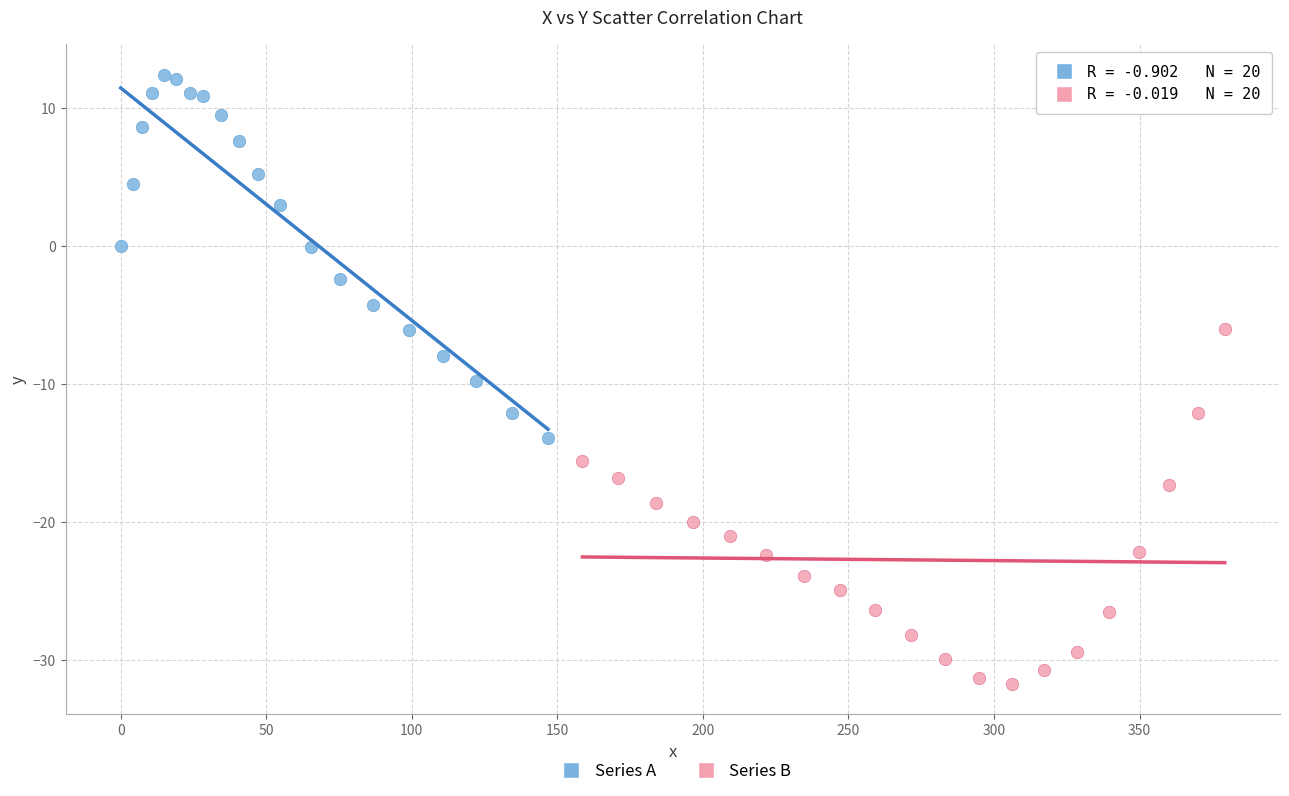

Which series reaches the minimum Y coordinate?

Series B